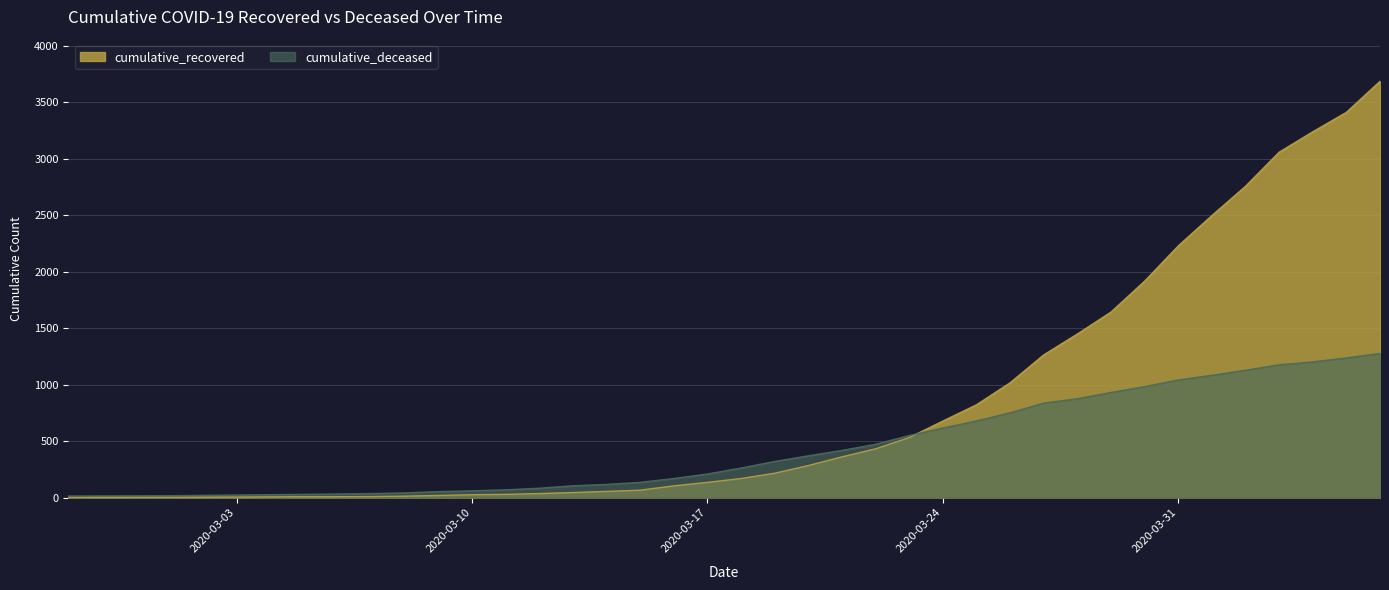

Which series has the widest spread of values?

cumulative_recovered